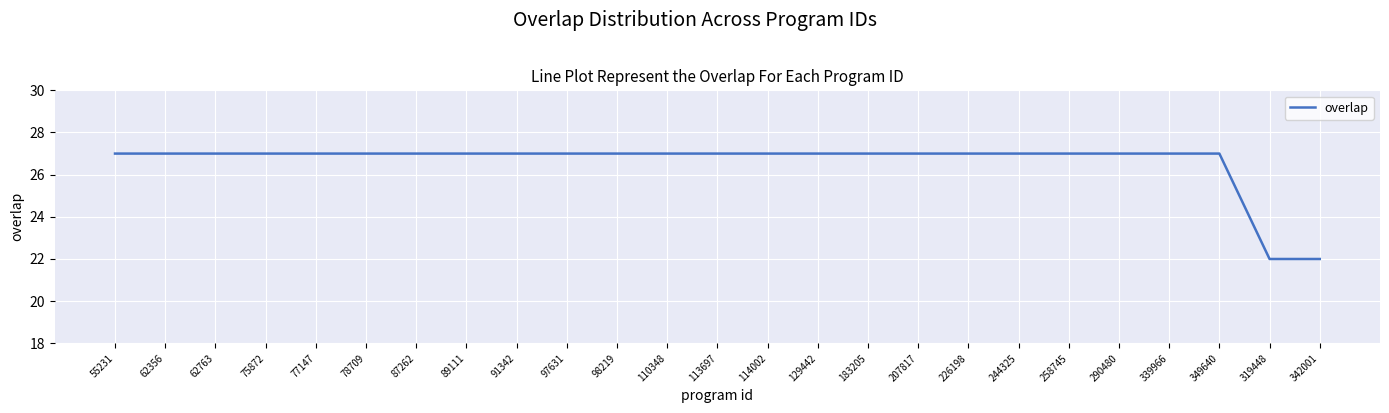

What position from the left is 226198?

18